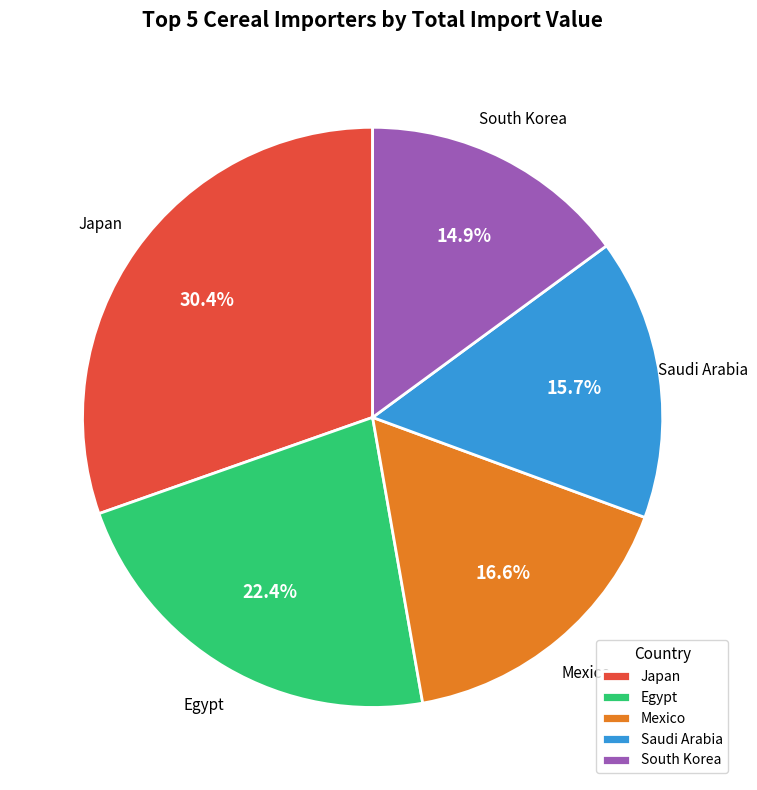

Is it true that South Korea is 24% of the pie?

False